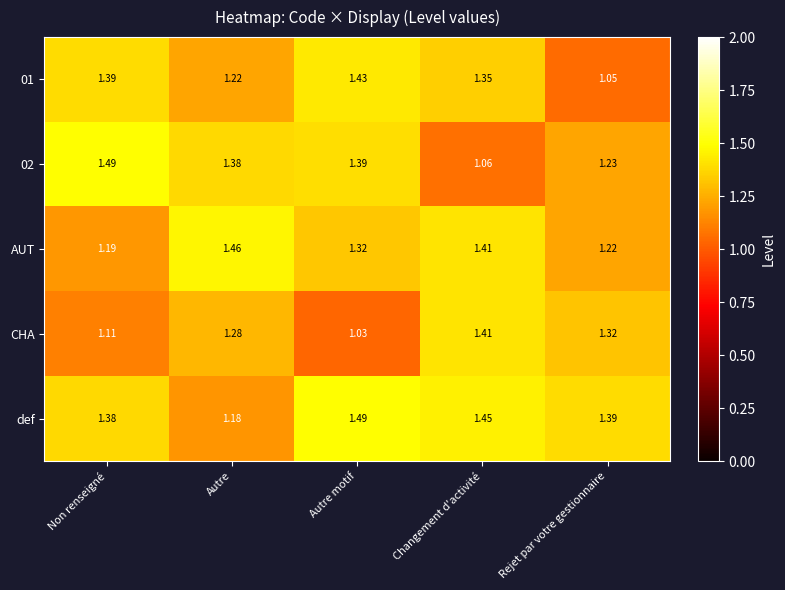

Which category has the lowest value in the 01 series?

Rejet par votre gestionnaire